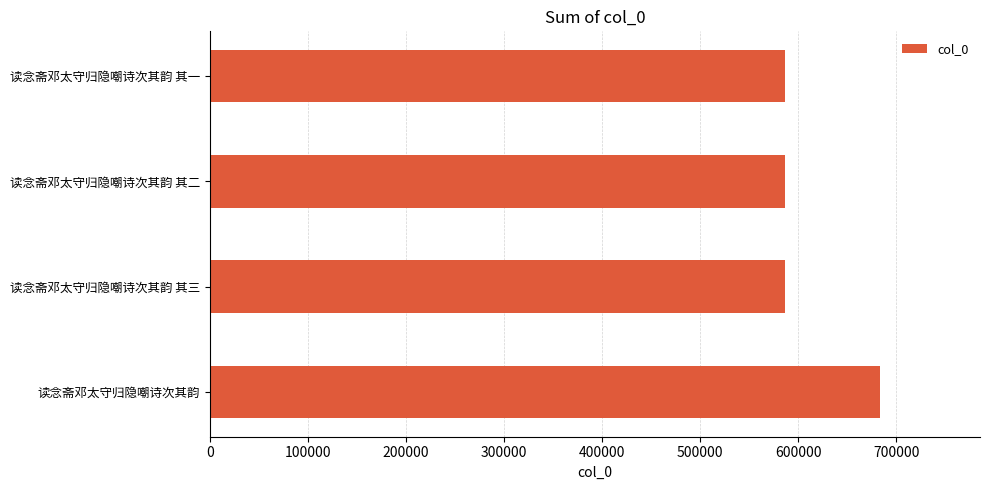

What is the approximate value at 读念斋邓太守归隐嘲诗次其韵 其二?

586395